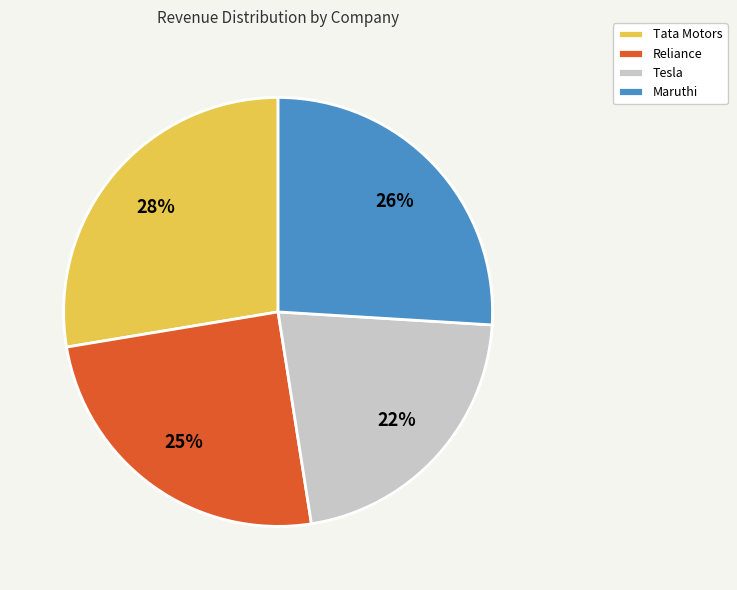

What is the ratio of the value at Reliance to the value at Tata Motors?

0.9